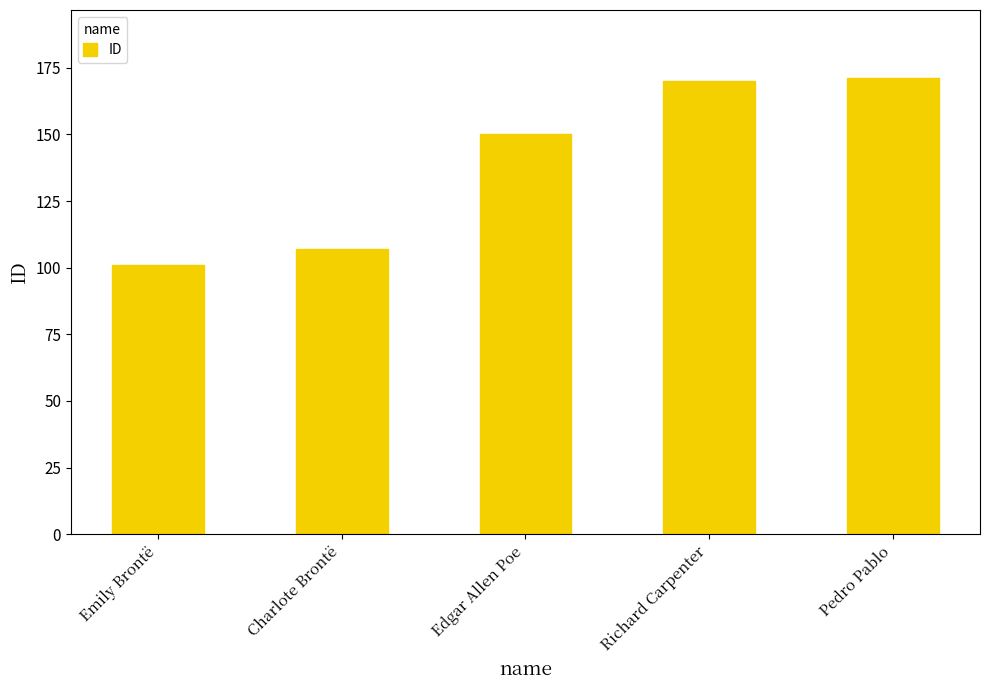

What is the ratio of the value at Edgar Allen Poe to the value at Emily Brontë?

1.5